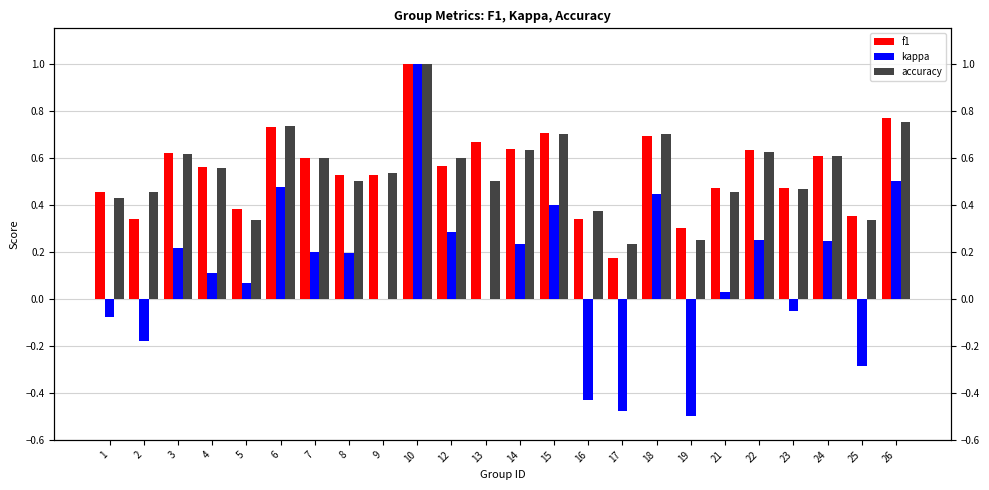

True or false: kappa has a value of -0.0 at 1.

False